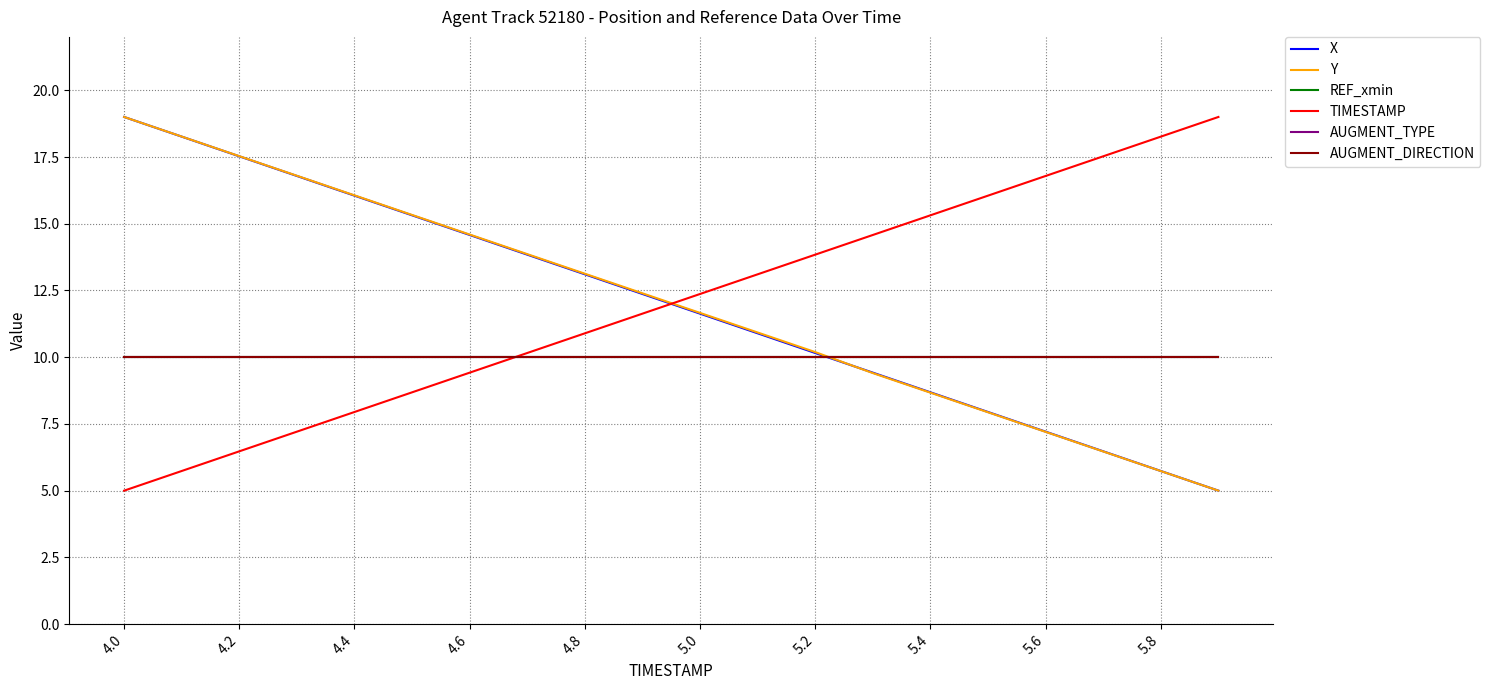

Does the chart have visible grid lines?

Yes